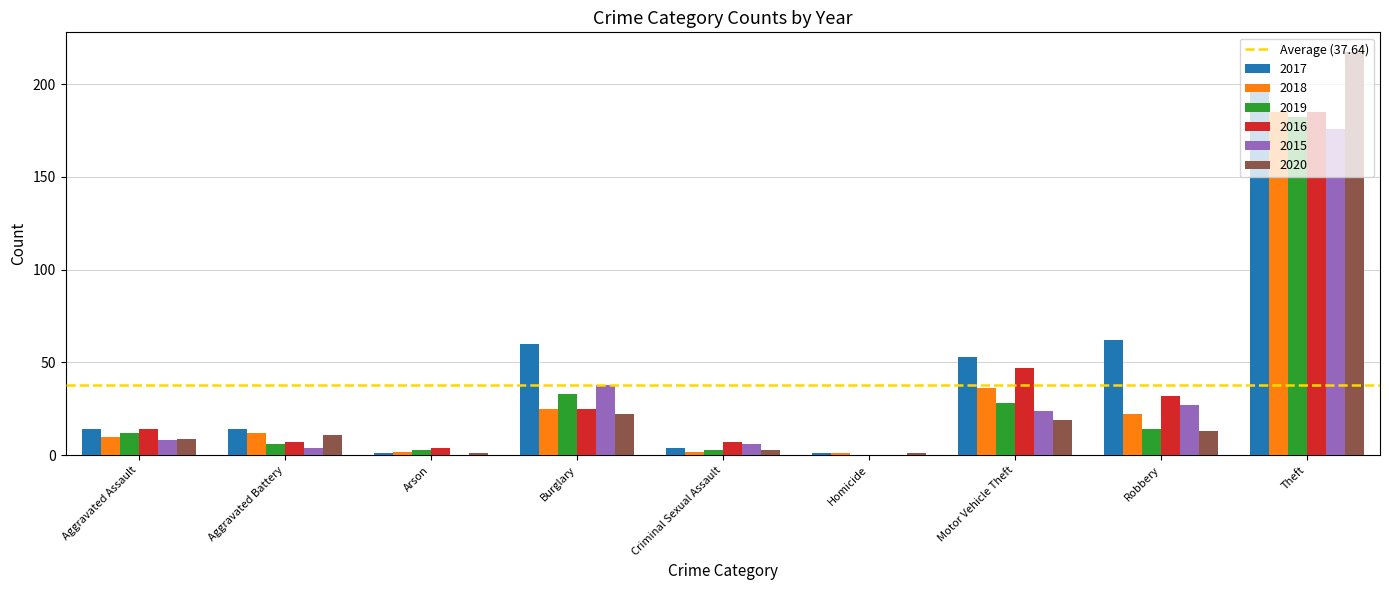

How many data points does each series have?

9